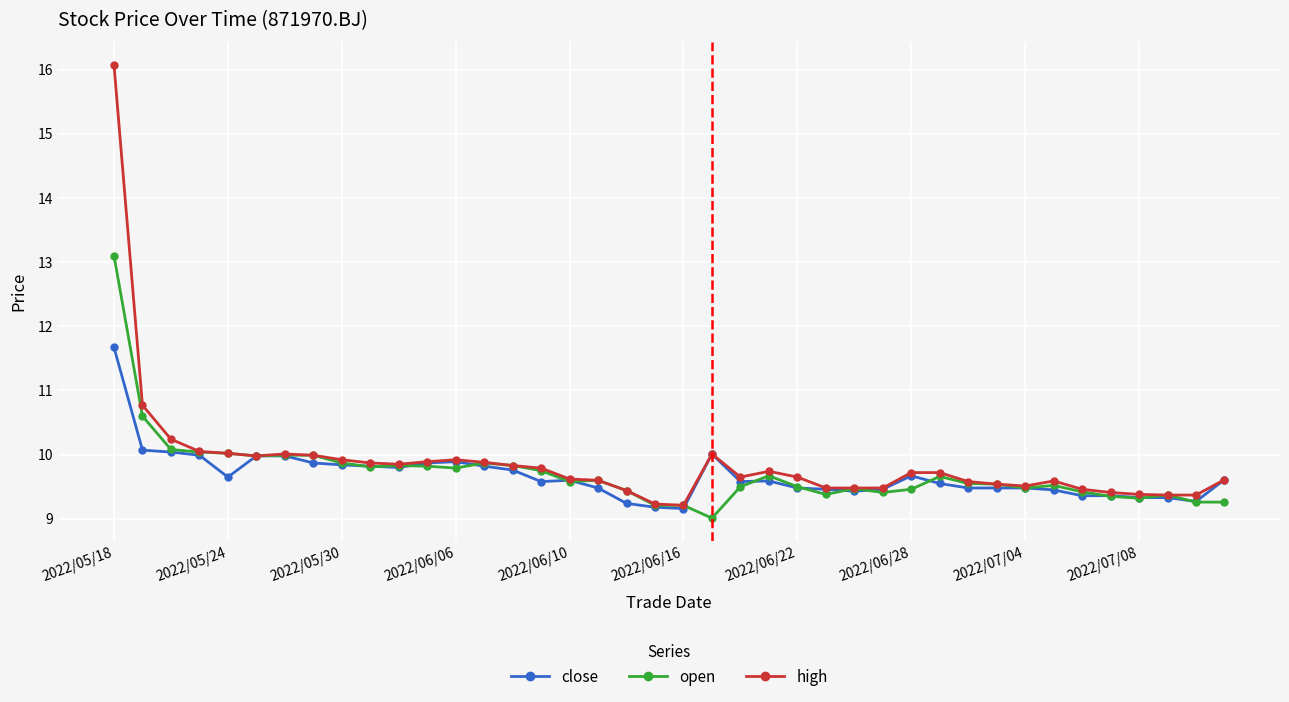

True or false: high has more than 0 interior local peaks.

True